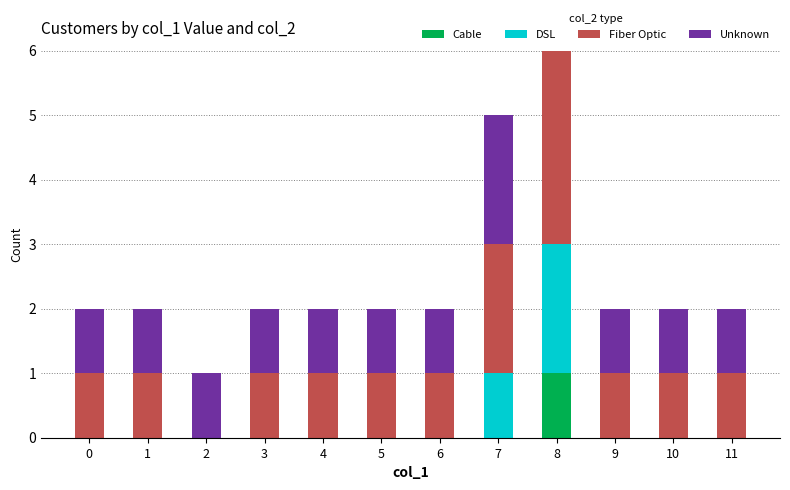

At which category is the sum across all series the highest?

8